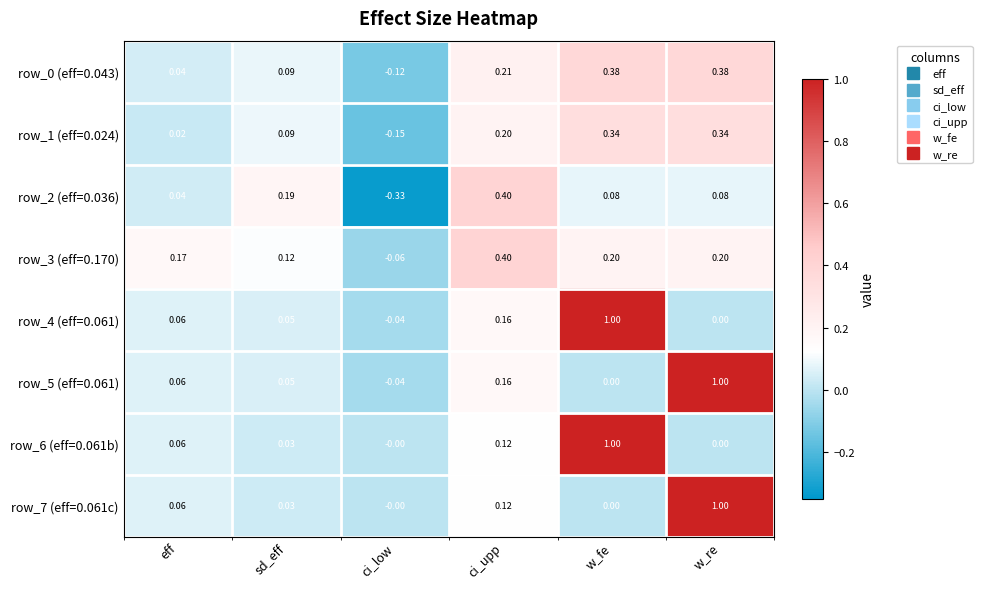

At which label does row_5 (eff=0.061) reach its peak?

w_re